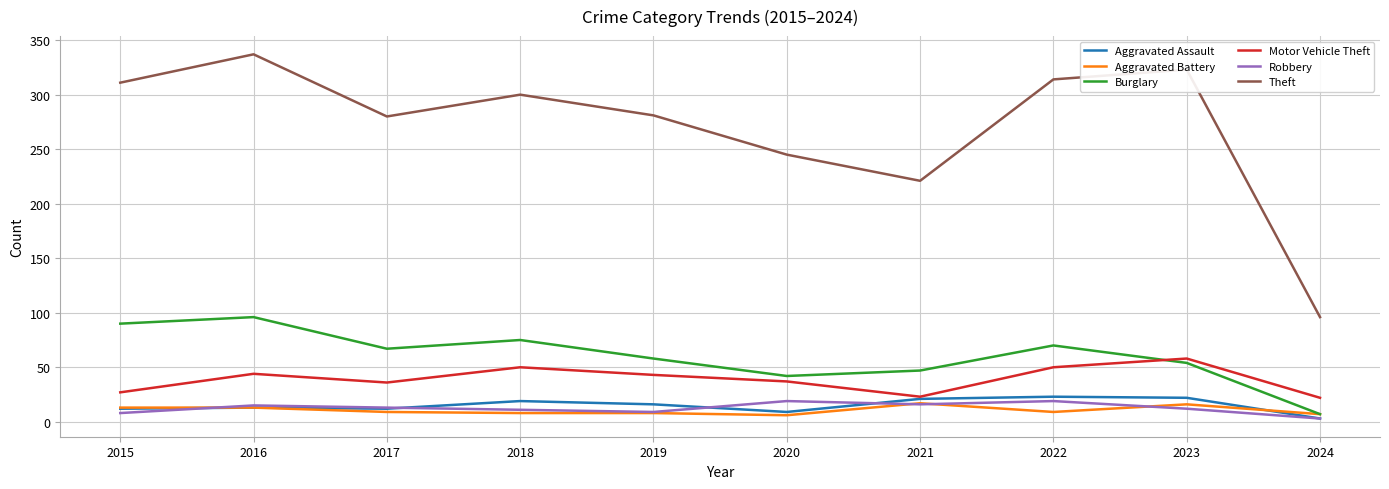

Read the Motor Vehicle Theft value at 2021.

23